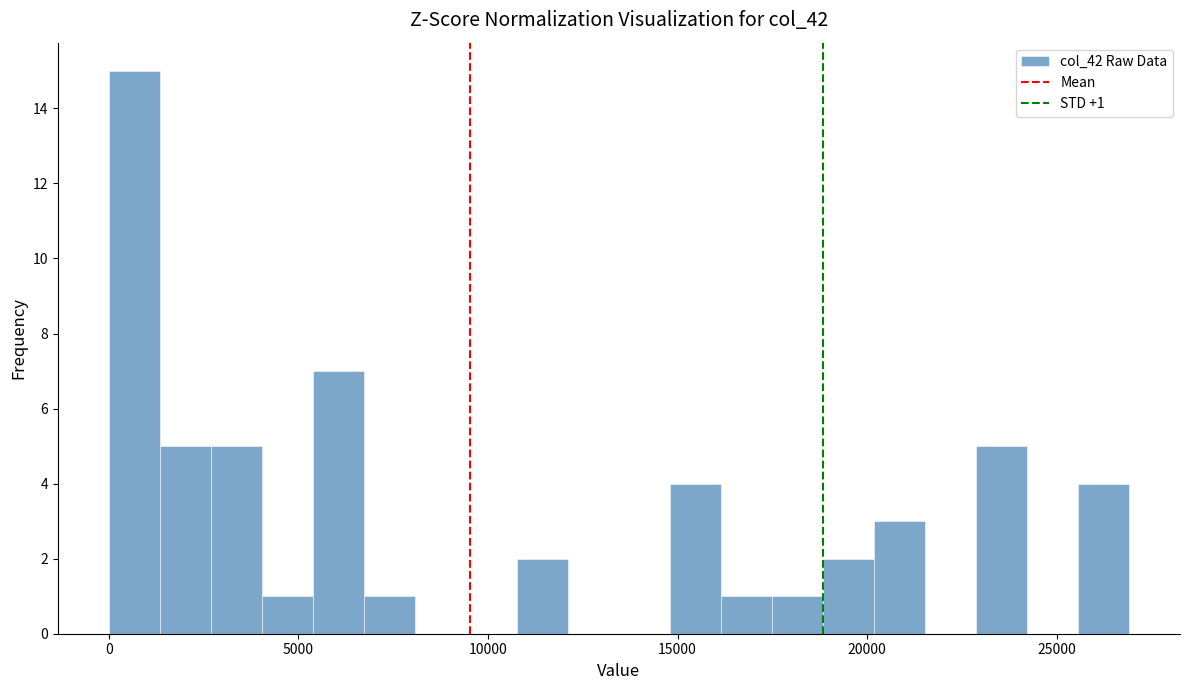

Around what value on the x-axis is the tallest bar? Give the approximate position of its centre, as read against the axis.

500